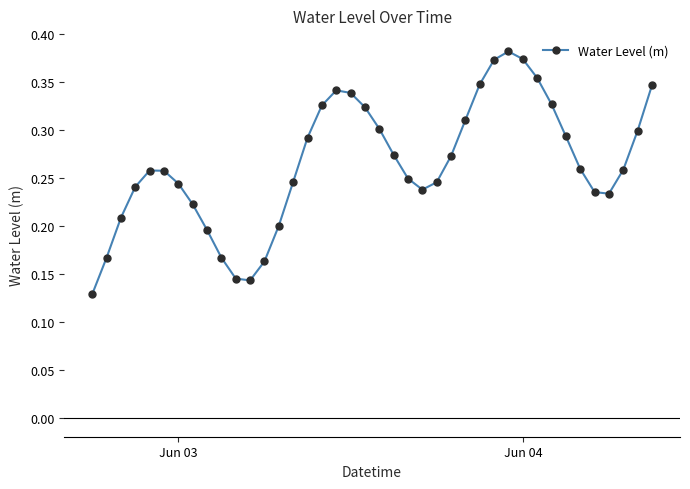

True or false: the data has more than 0 interior local peaks.

True